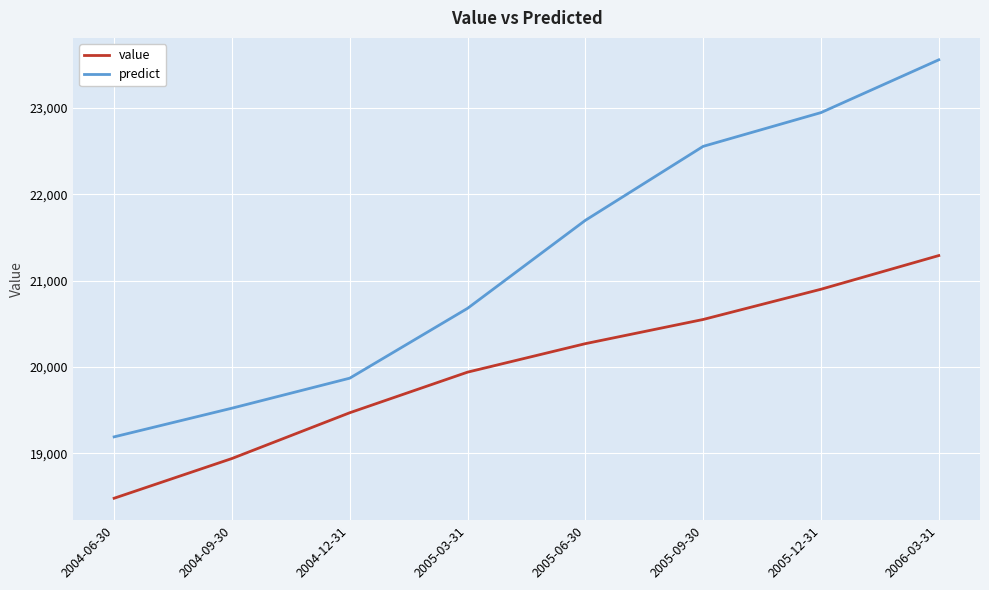

Rank the series by their average value, from highest to lowest.

predict, value